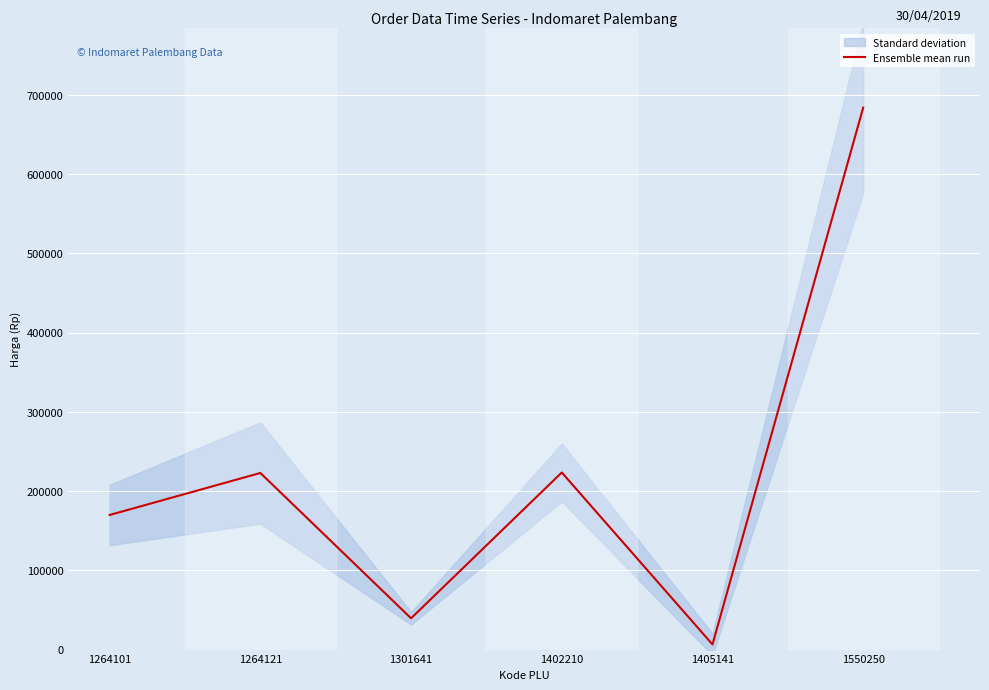

The value at 1264121 is 51151. True or false?

False